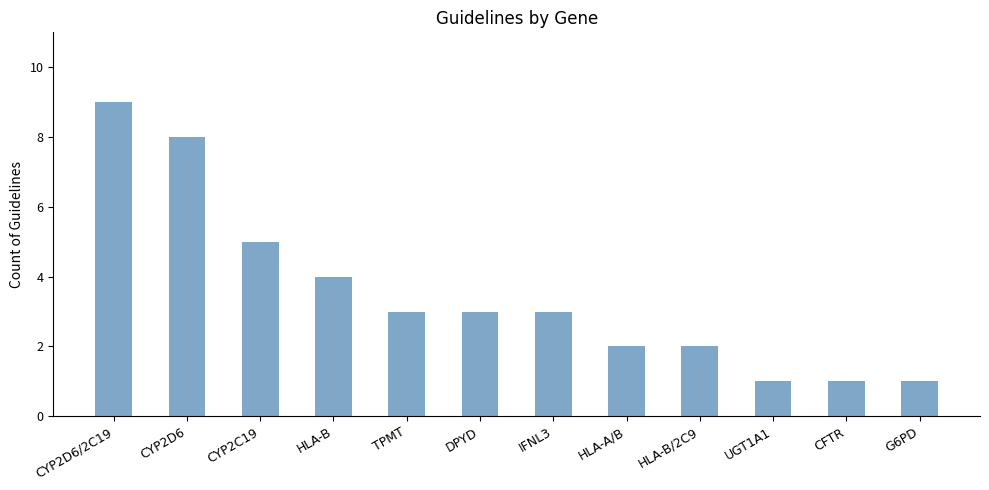

Between IFNL3 and CFTR, which is larger?

IFNL3